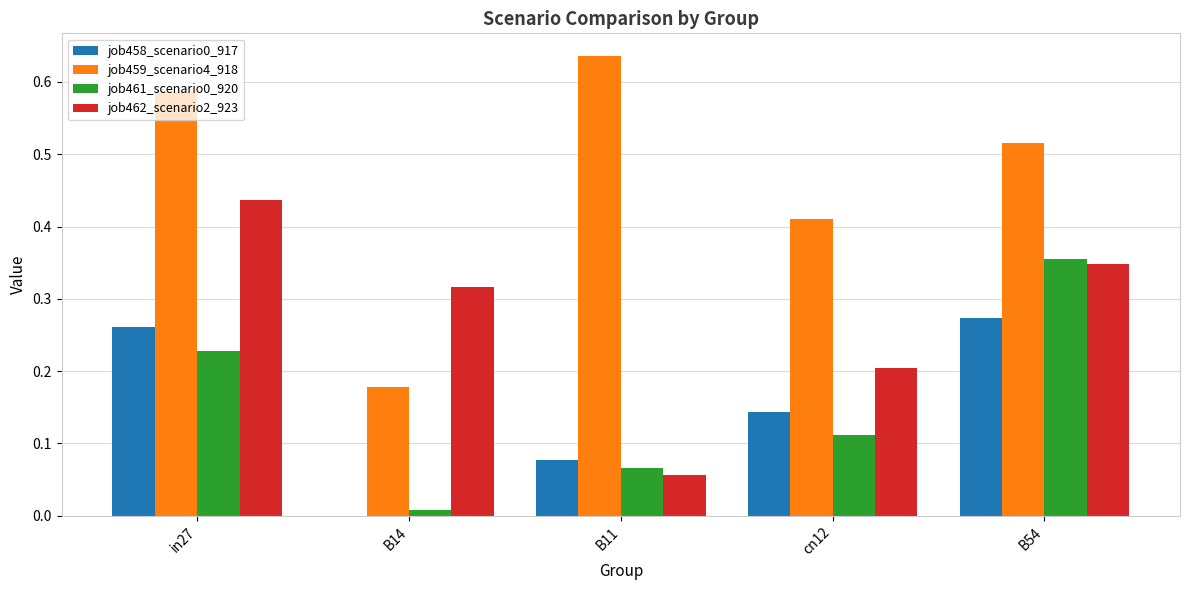

At which label does job462_scenario2_923 reach its peak?

in27